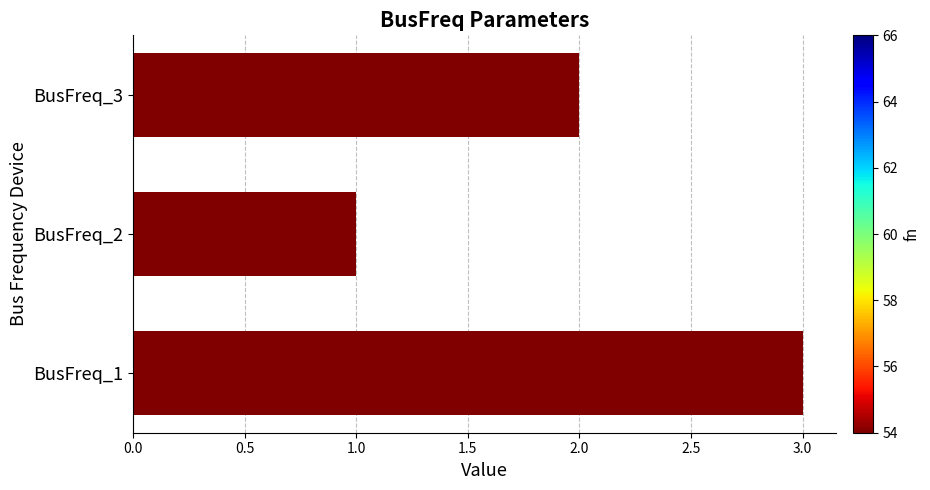

What is the sum of all values?

6